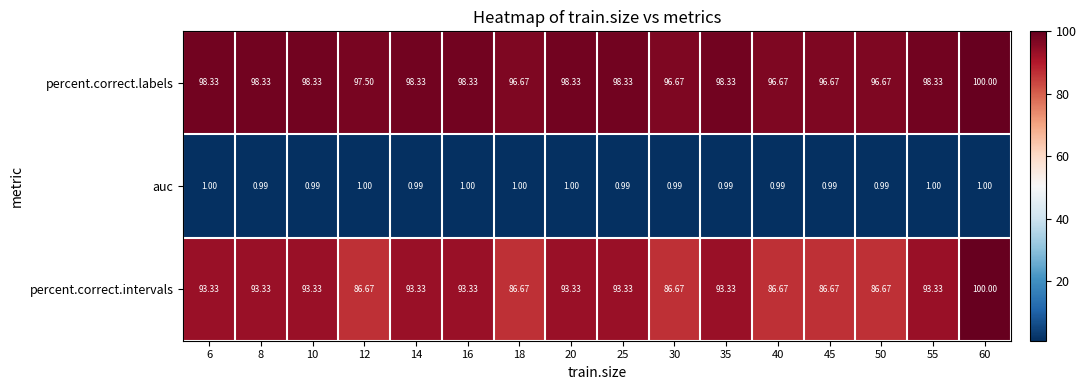

Which series has the largest total across all categories?

percent.correct.labels